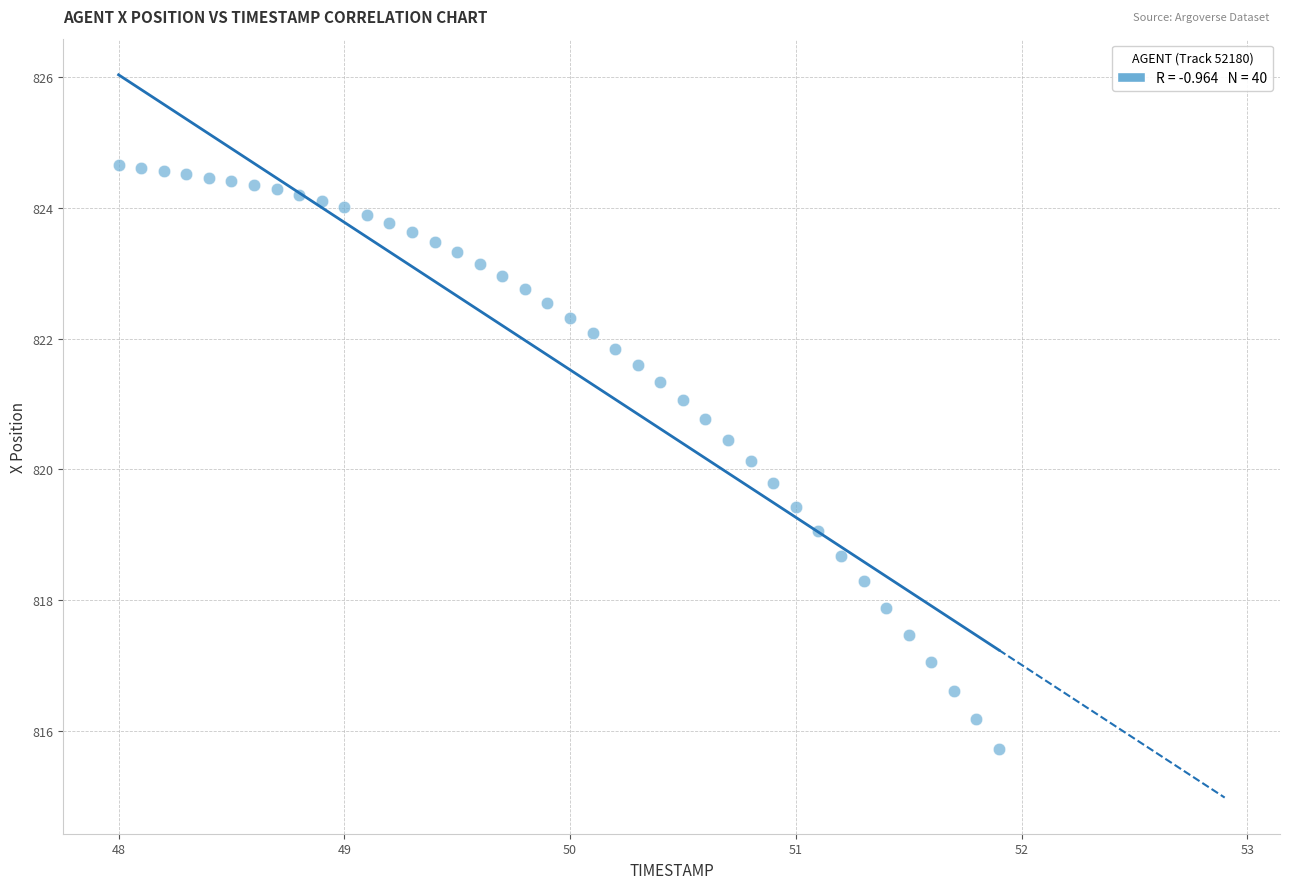

What is the range of Y values (max minus min)?

8.9